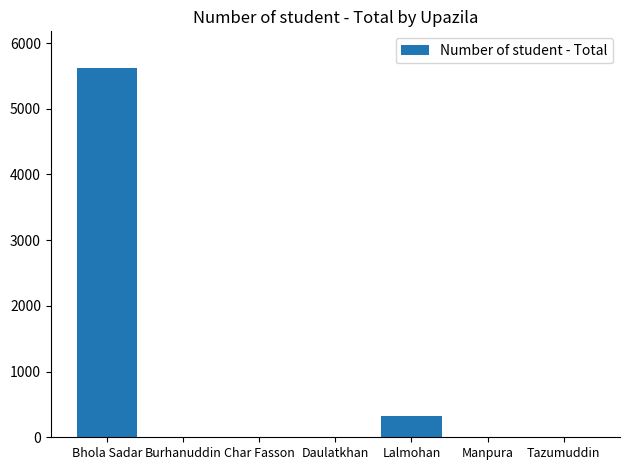

At which category does the chart reach its peak across all series?

Bhola Sadar